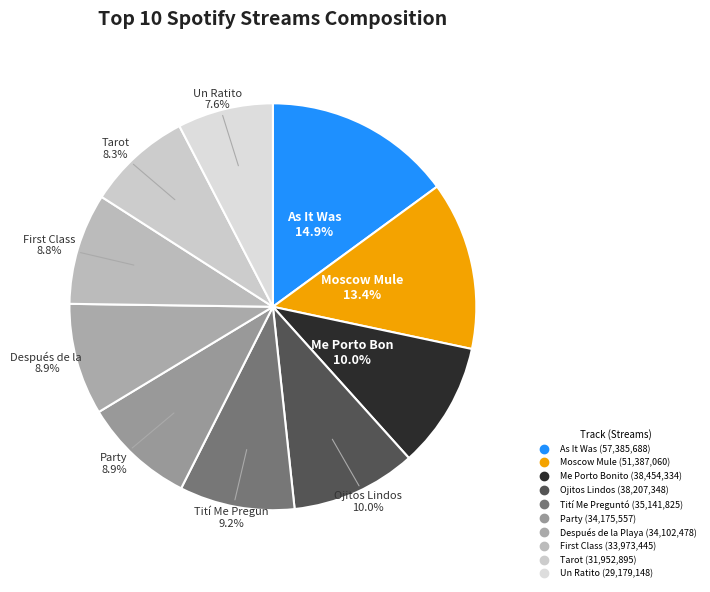

To the nearest percent, what is the average slice percentage?

10%